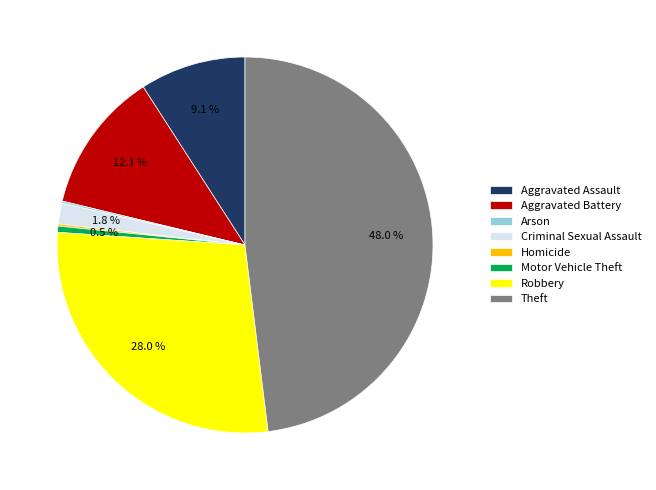

What is the largest slice in the pie chart?

Theft